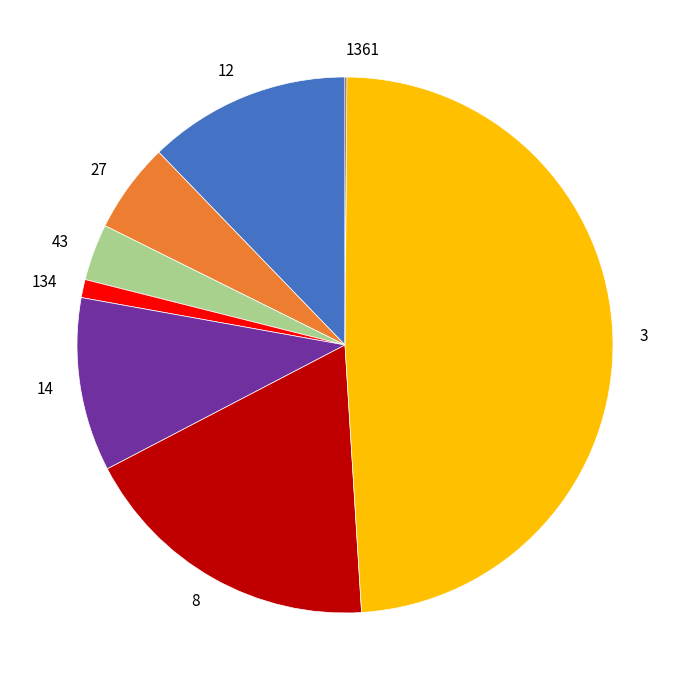

Is it true that 3 is 63% of the pie?

False